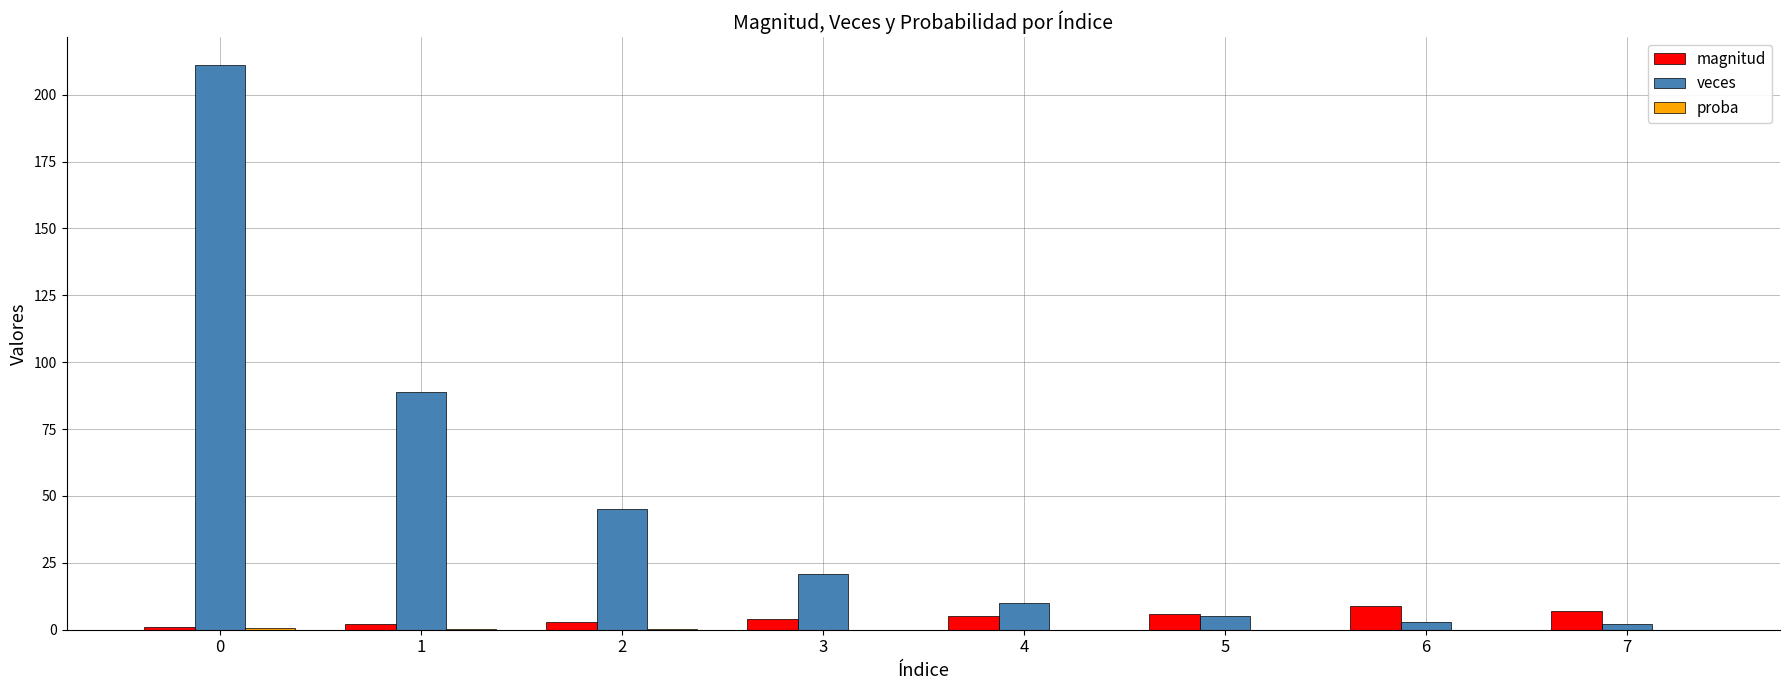

Is the value of veces at 3 greater than the value of magnitud at 6?

Yes